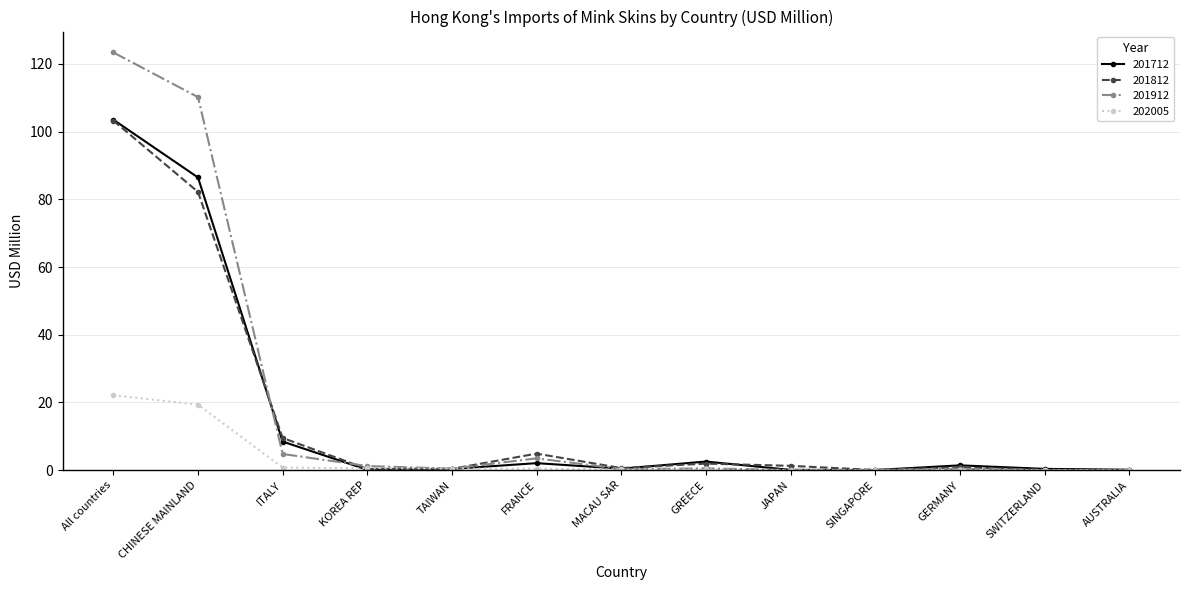

What is the difference between the maximum and minimum values in the 201712 series?

103.5